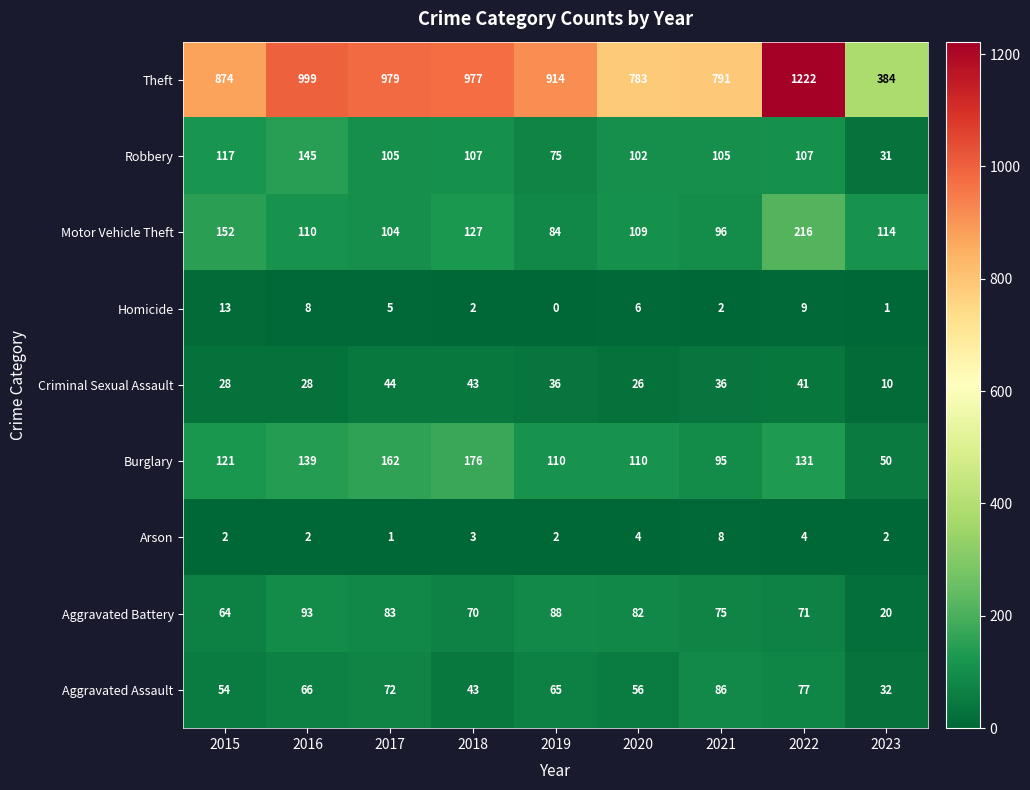

Rank the categories by Theft value from highest to lowest.

2022, 2016, 2017, 2018, 2019, 2015, 2021, 2020, 2023